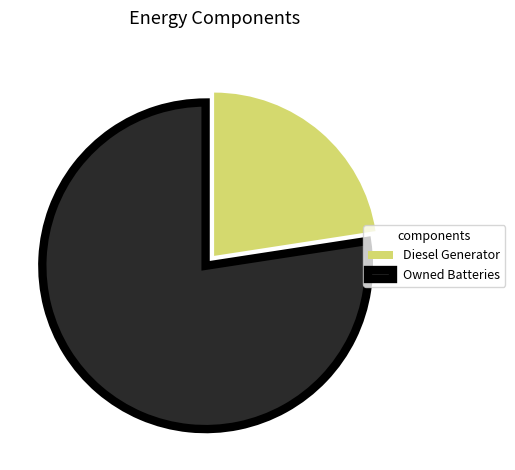

Which category has the biggest portion of the pie?

Owned Batteries